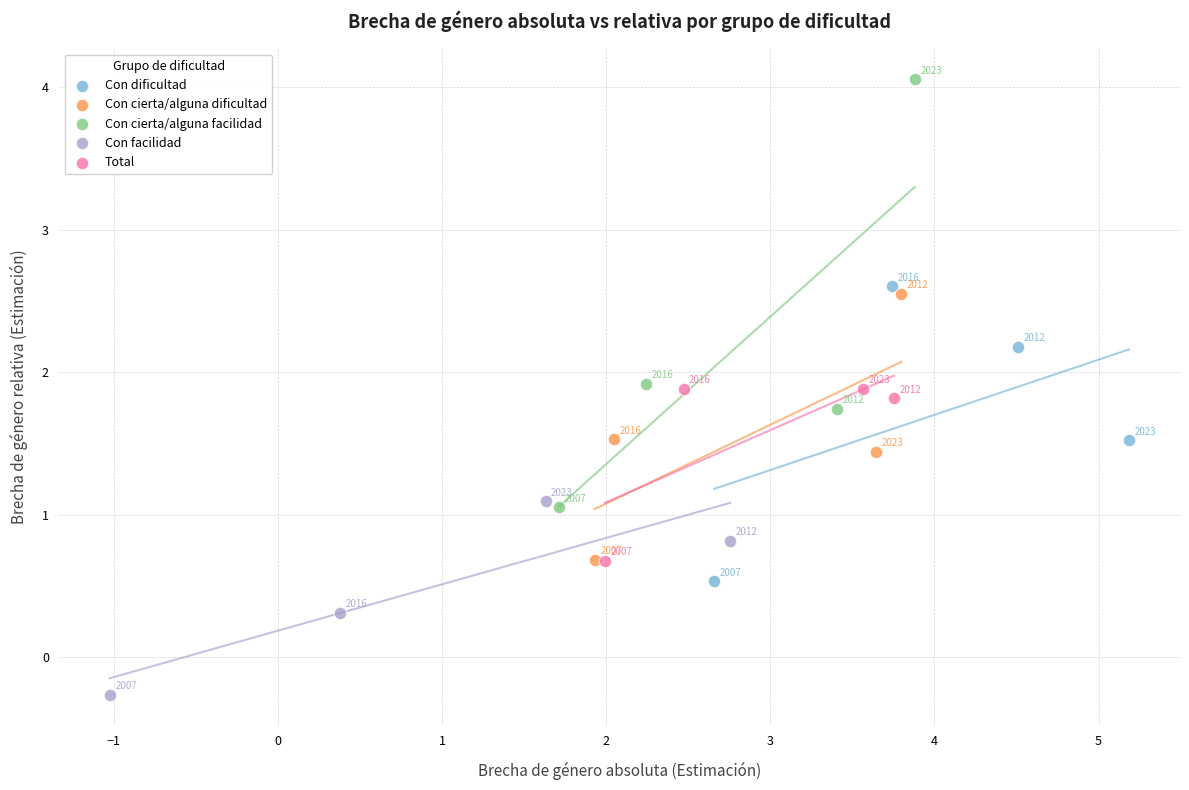

Which series has the widest spread of Y values?

Con cierta/alguna facilidad